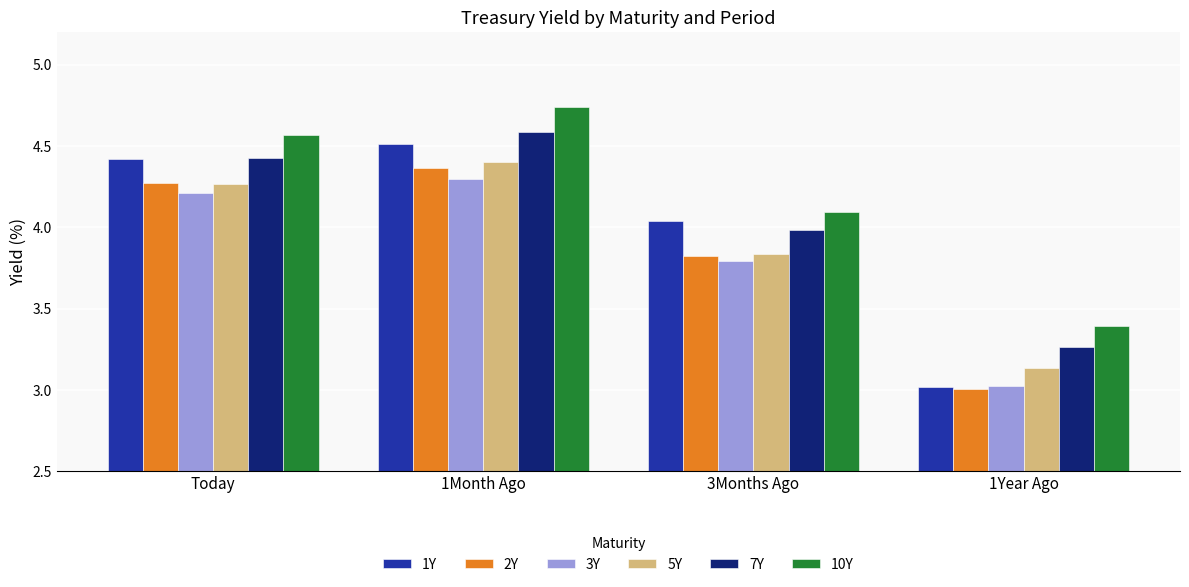

What is the total value across all series at 1Month Ago?

26.9